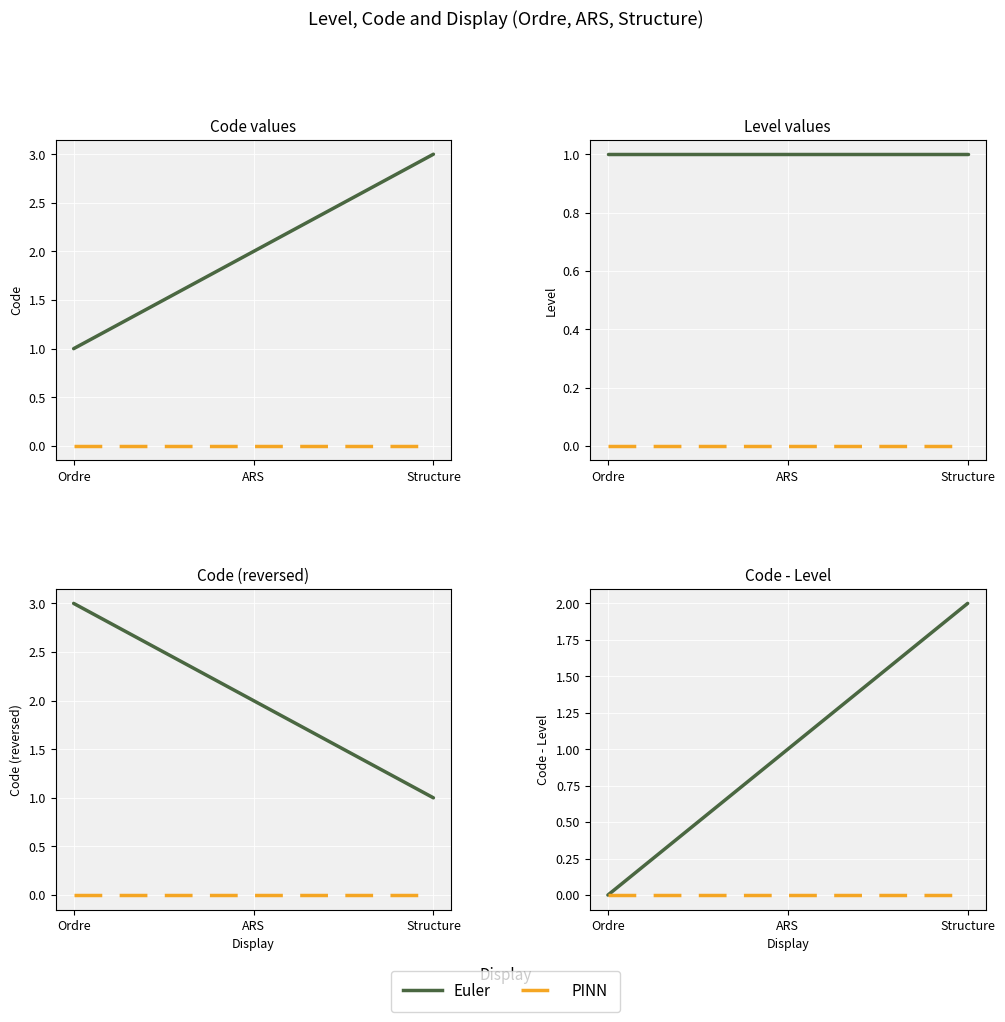

Is this an area chart (filled region under the line)?

No